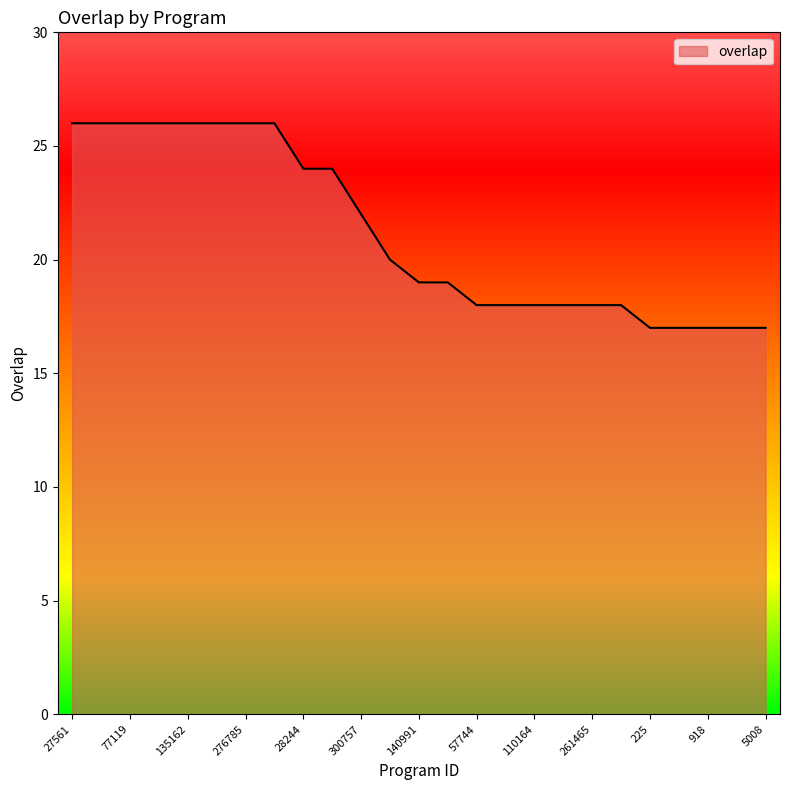

What is the greatest value displayed?

26